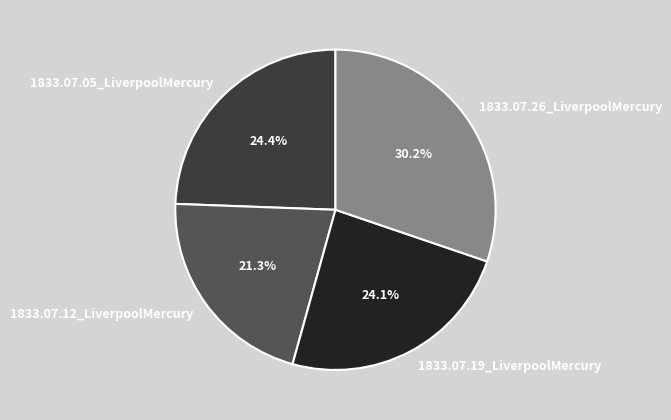

The 1833.07.26_LiverpoolMercury slice represents 23% of the pie. True or false?

False